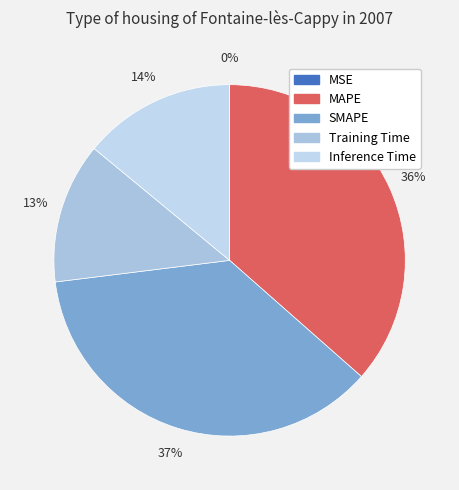

To the nearest percent, what is the combined percentage of Training Time and SMAPE?

49%